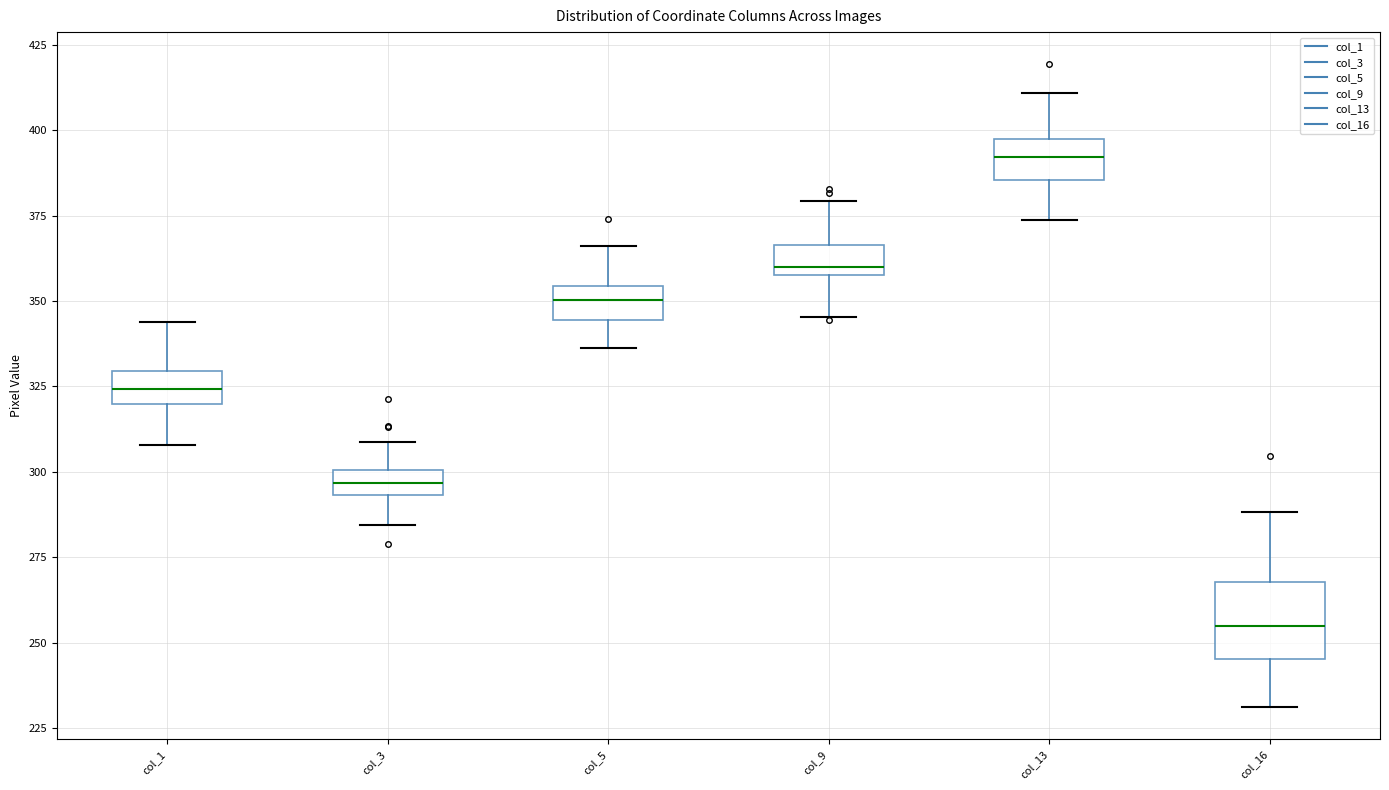

Comparing the boxes themselves (not the whiskers), which one is the tallest?

col_16